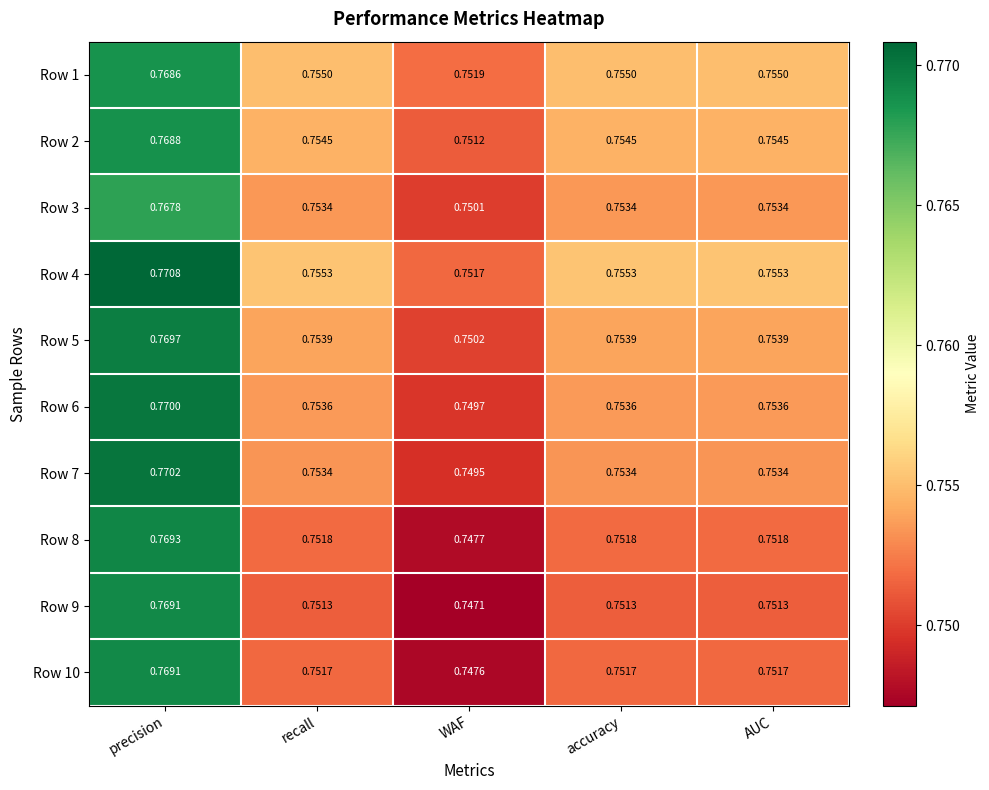

Which category has the highest value in the Row 7 series?

precision